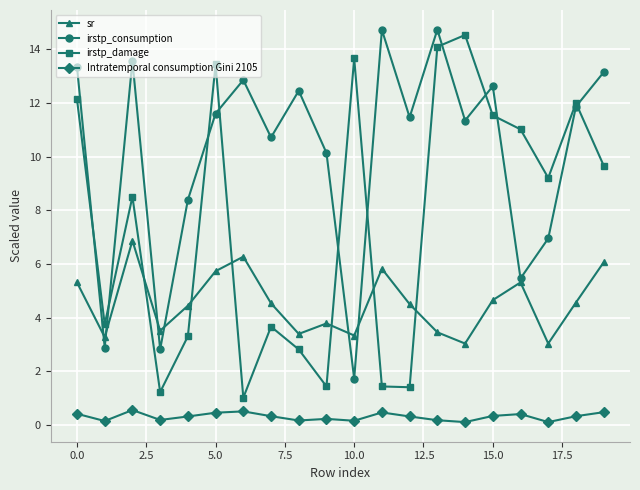

How many interior local peaks does the irstp_damage series have?

6